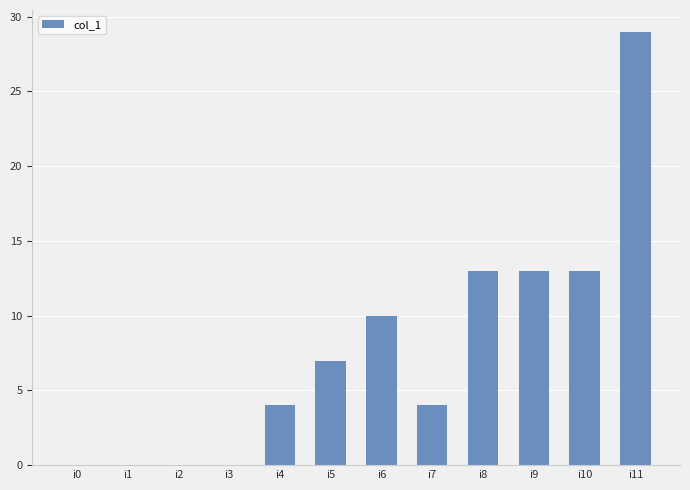

Are the bars horizontal?

No